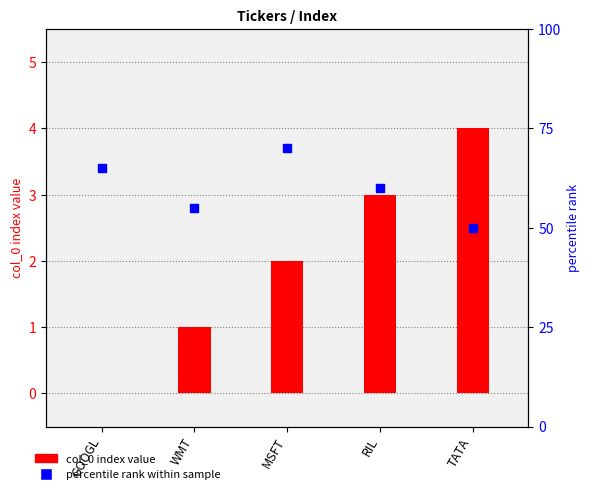

At which category is the sum across all series the highest?

MSFT